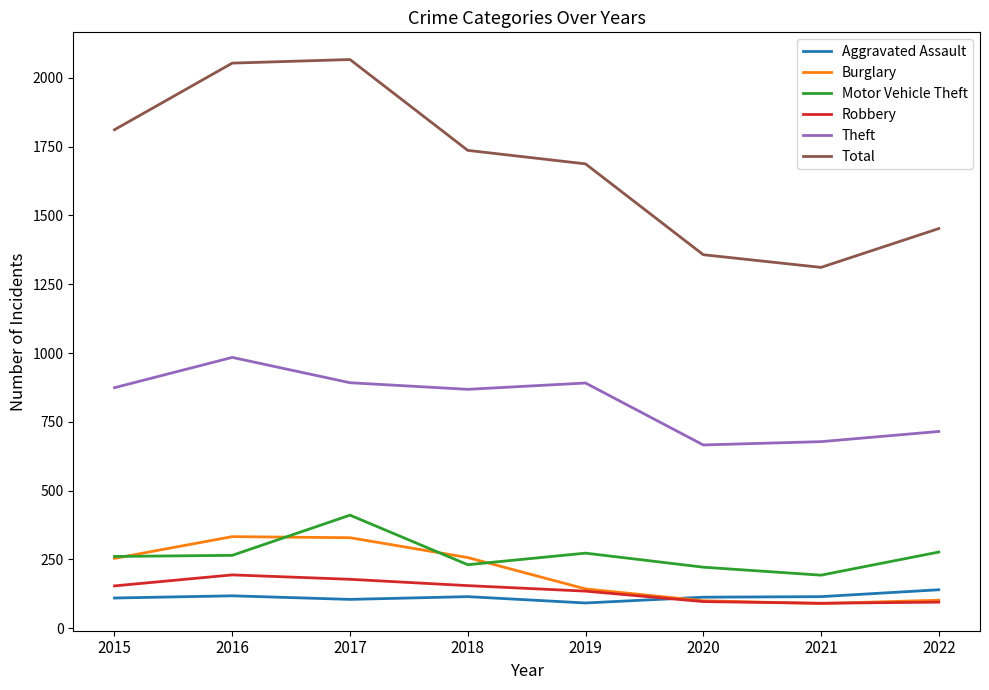

At 2017, list the series in order from smallest to largest.

Aggravated Assault, Robbery, Burglary, Motor Vehicle Theft, Theft, Total